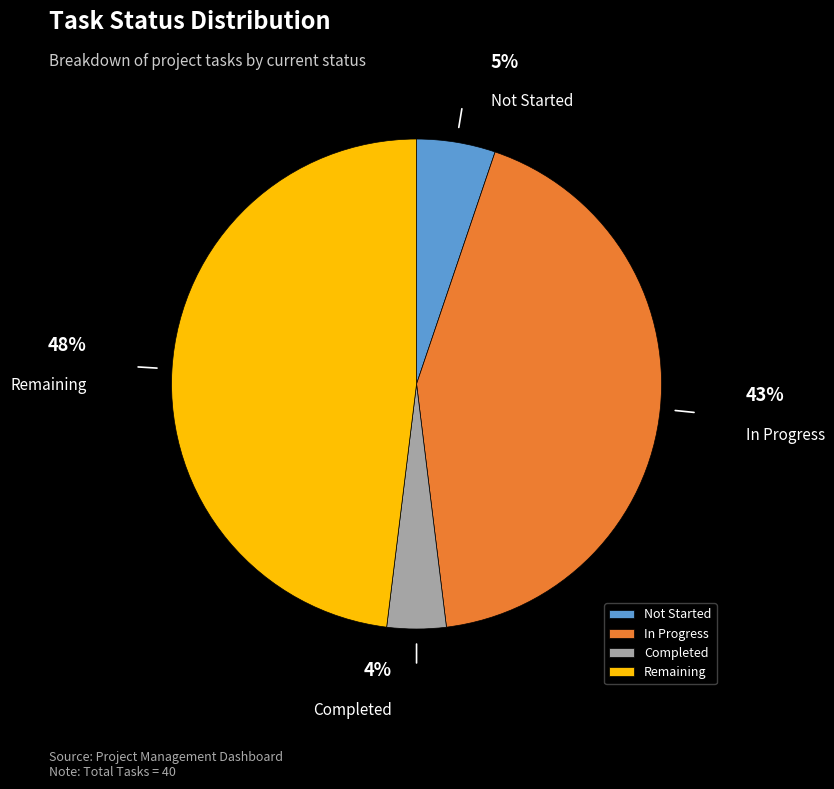

Which slice is the smallest?

Completed